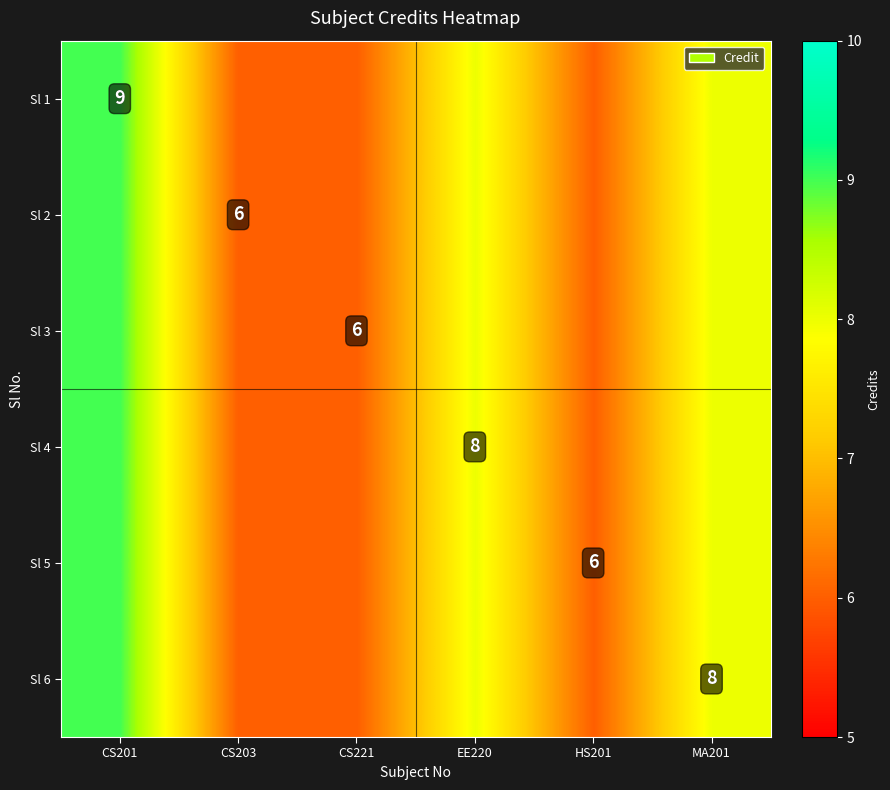

The value of Sl 5 at HS201 is 6. True or false?

True